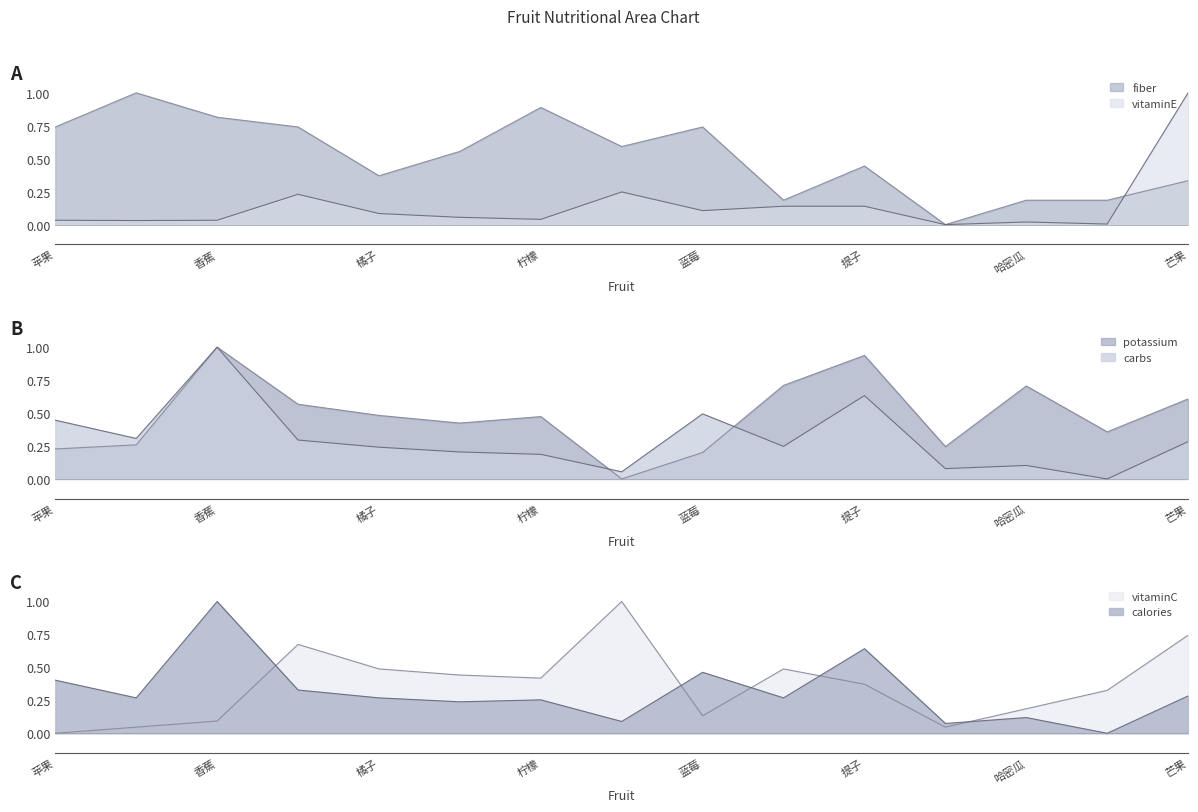

What is the greatest value displayed?

1.0